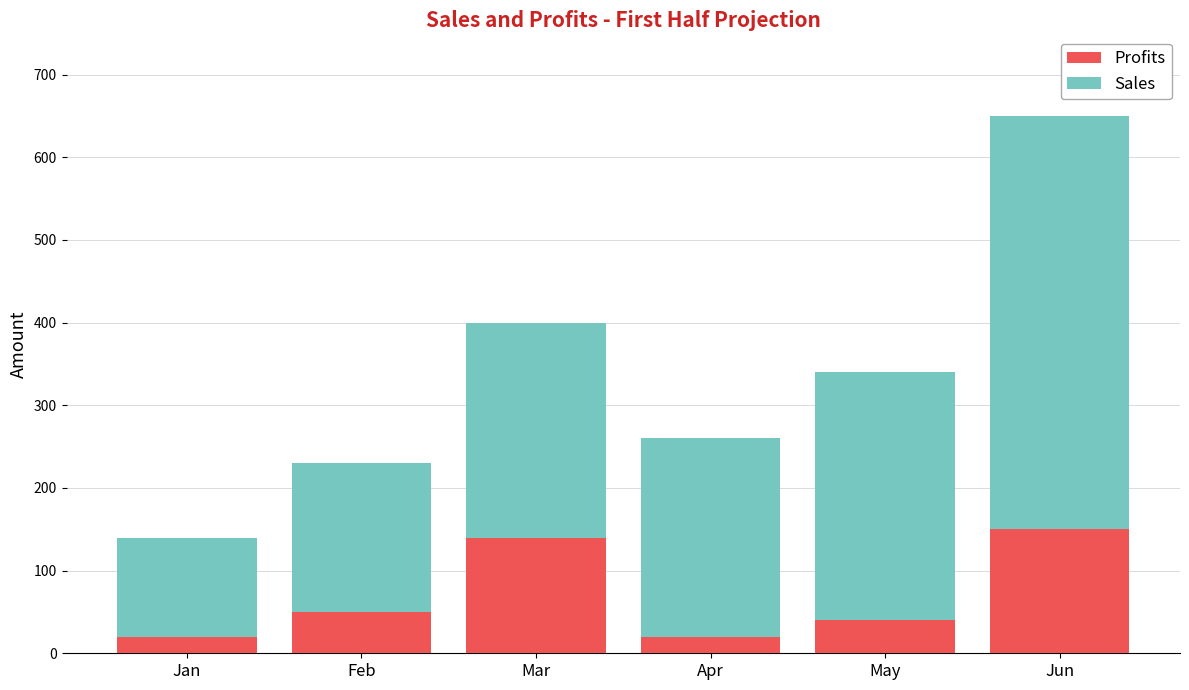

What are all the series names shown in the legend?

Profits, Sales